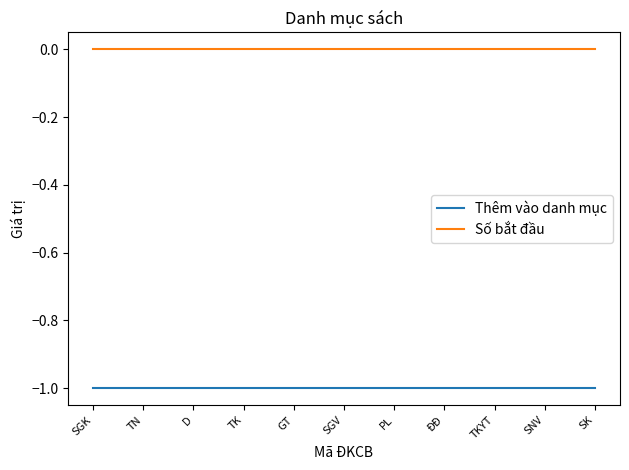

What is the spread (max minus min) of values at D?

1